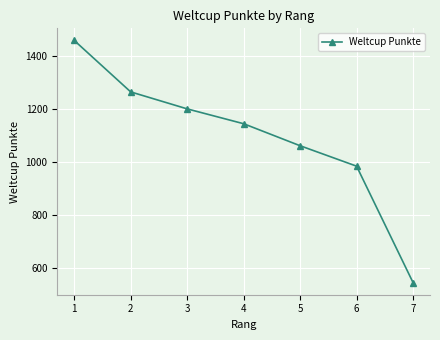

Is it true that the value at 6 is 983?

True